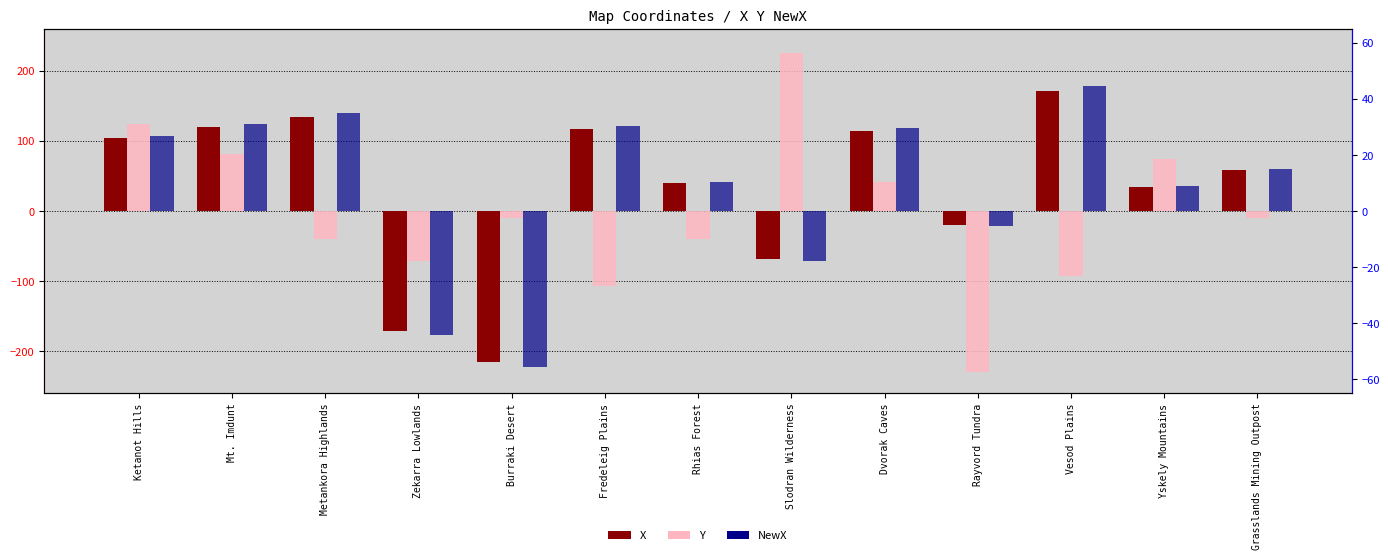

Where is X nearest to the value -21?

Rayvord Tundra